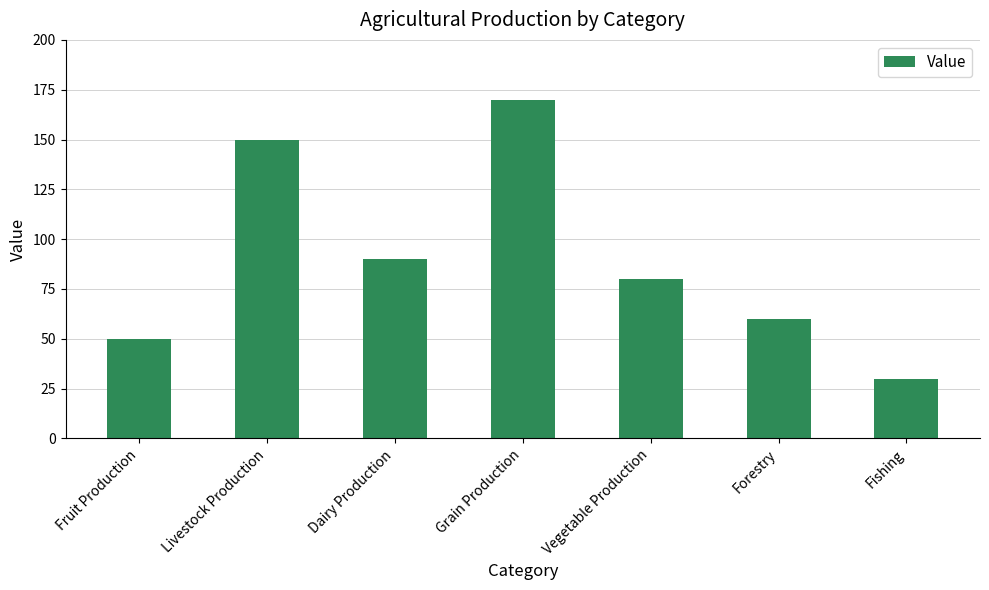

True or false: the data shows 159 at Dairy Production.

False